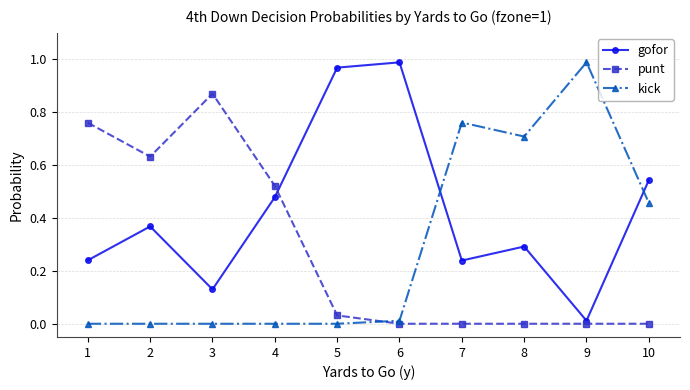

Count the number of data series in this chart.

3